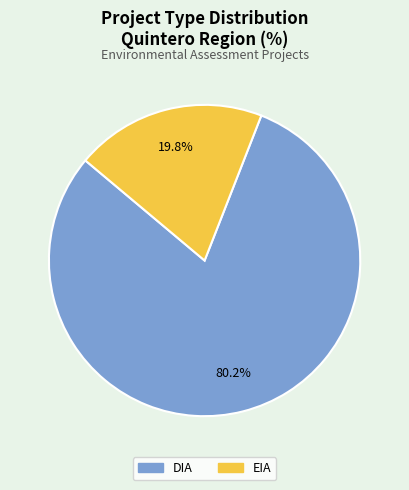

True or false: DIA accounts for 76% of the total.

False